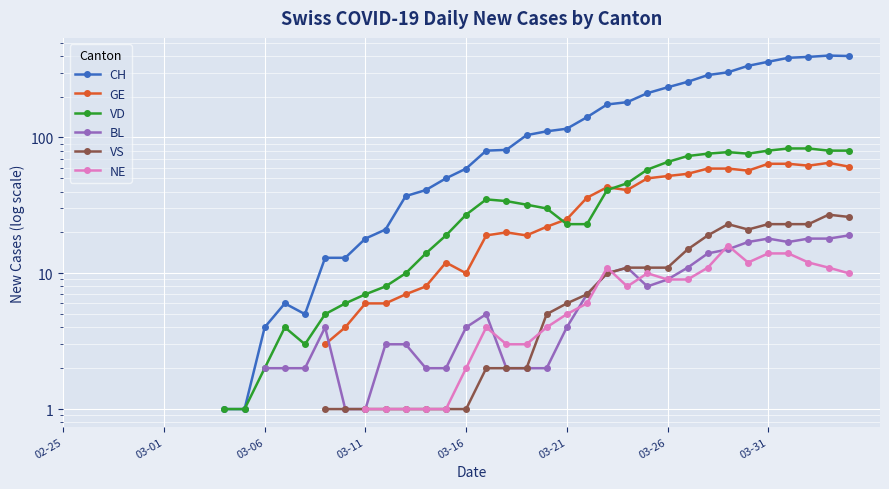

What is the sum of the VS values at 15 and 37?

24.0